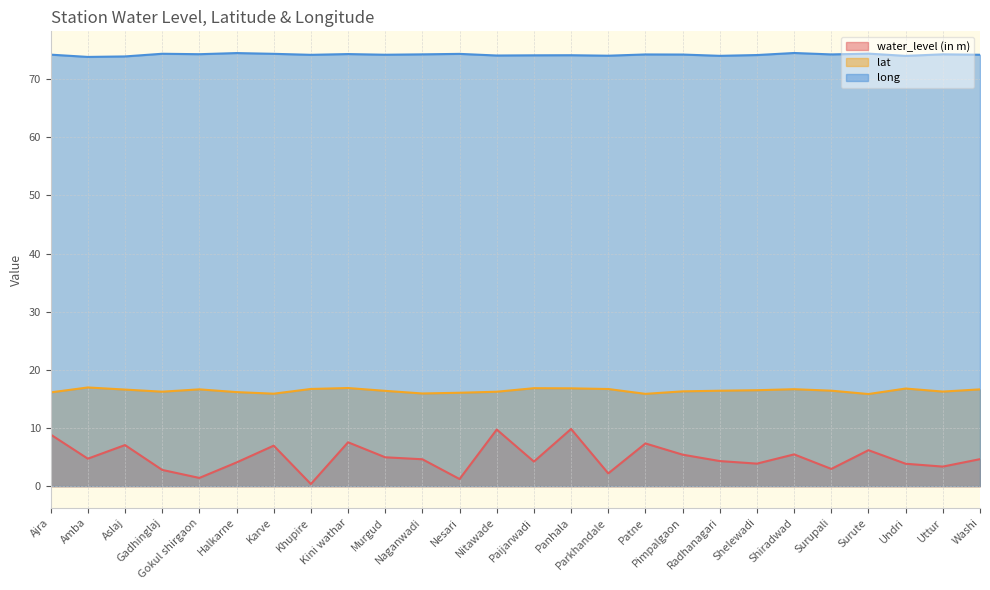

Rank the categories by water_level (in m) value from highest to lowest.

Panhala, Nitawade, Ajra, Kini wathar, Patne, Aslaj, Karve, Surute, Shiradwad, Pimpalgaon, Murgud, Amba, Washi, Naganwadi, Radhanagari, Paijarwadi, Halkarne, Shelewadi, Undri, Uttur, Surupali, Gadhinglaj, Parkhandale, Gokul shirgaon, Nesari, Khupire